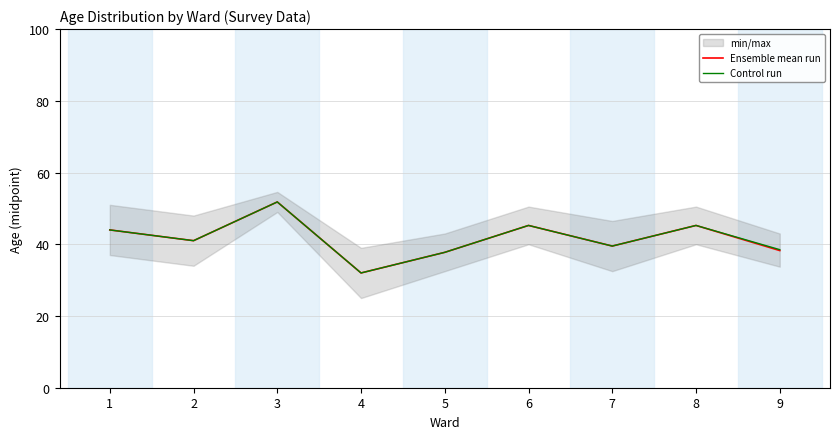

At which category does Control run reach its first local peak?

3